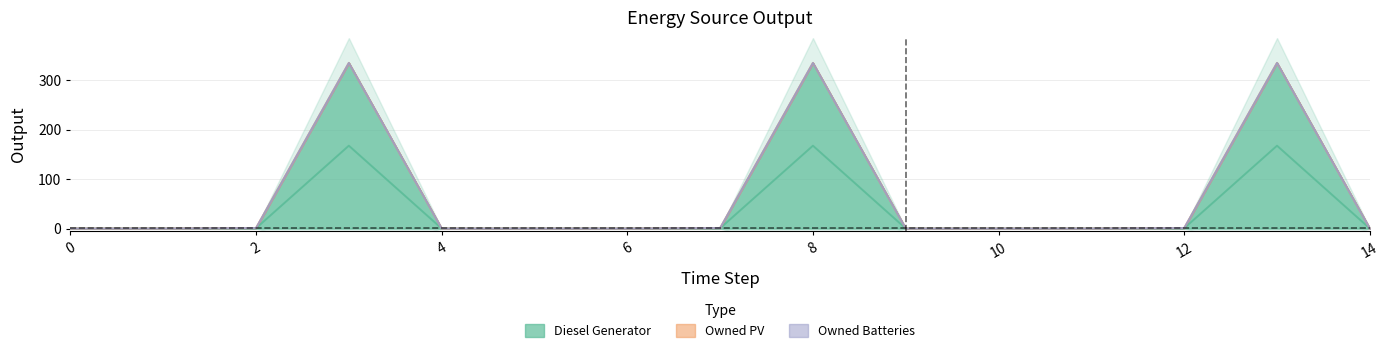

True or false: Owned PV and Owned Batteries intersect in this chart.

False